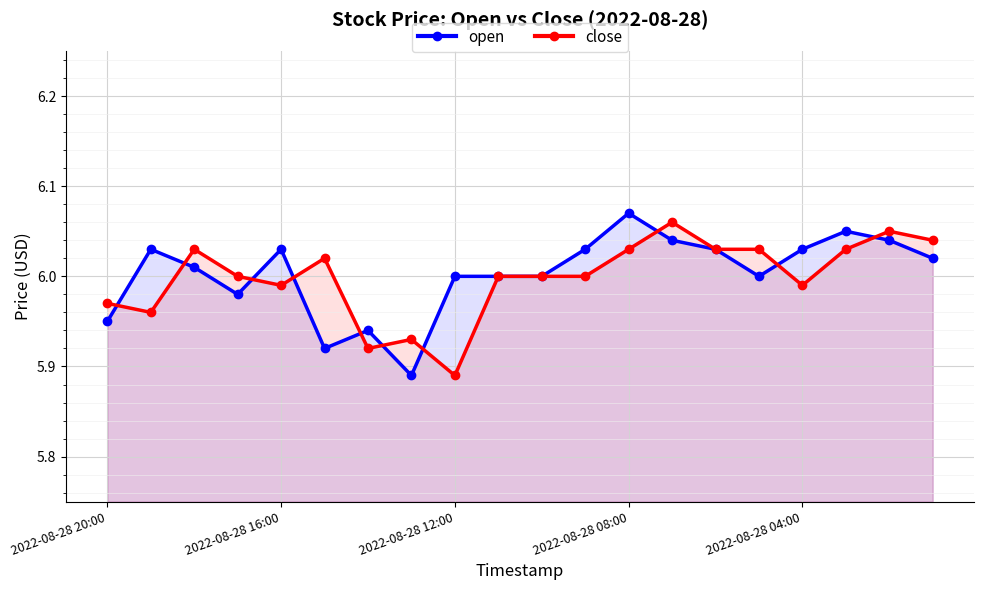

Is it true that open equals 10.4 at 2022-08-28 12:00?

False